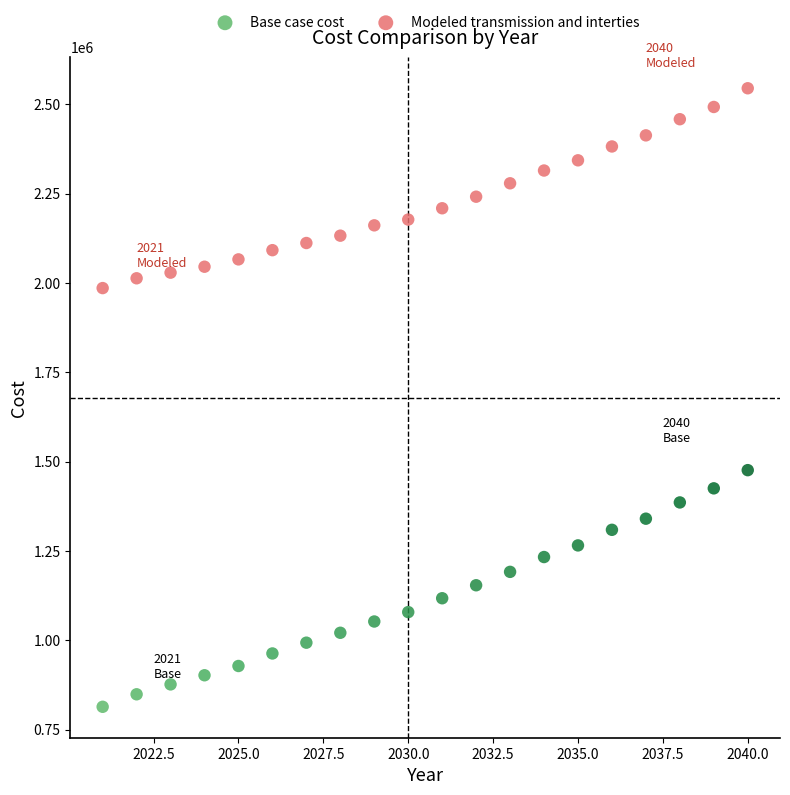

Which series contains the highest Y value?

Modeled transmission and interties